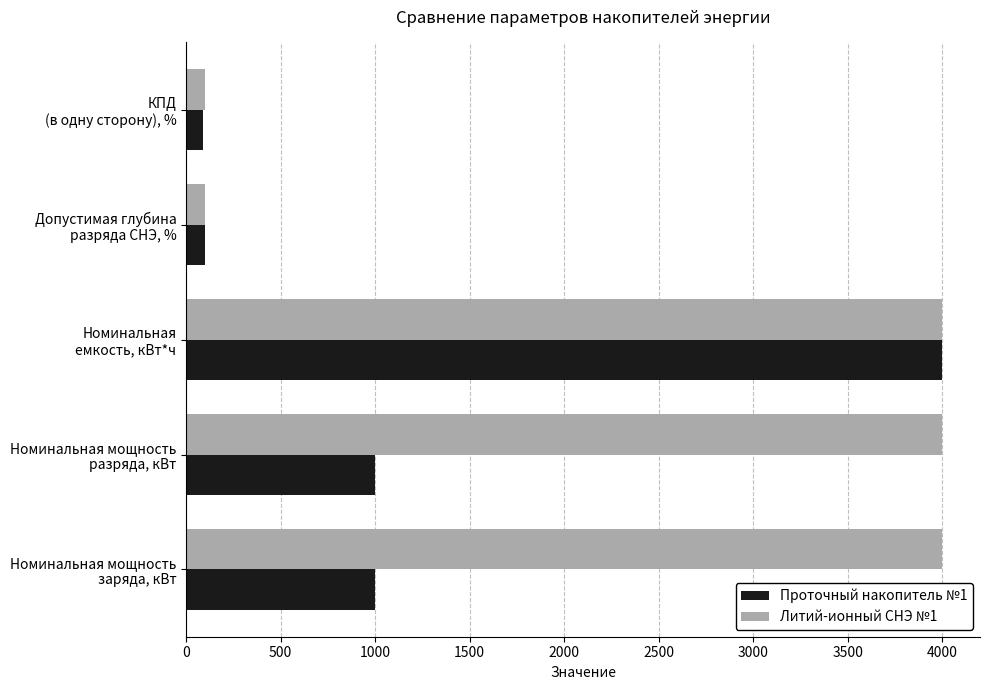

At how many categories does at least one series exceed 1561?

3